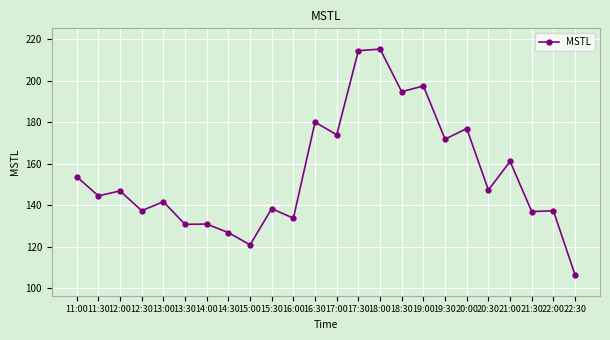

What is the difference between the maximum and minimum values?

109.0